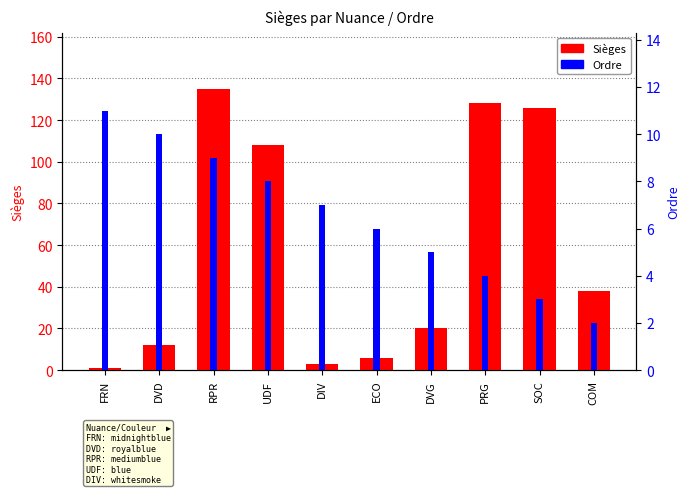

What value does the Sièges series have at DIV?

3